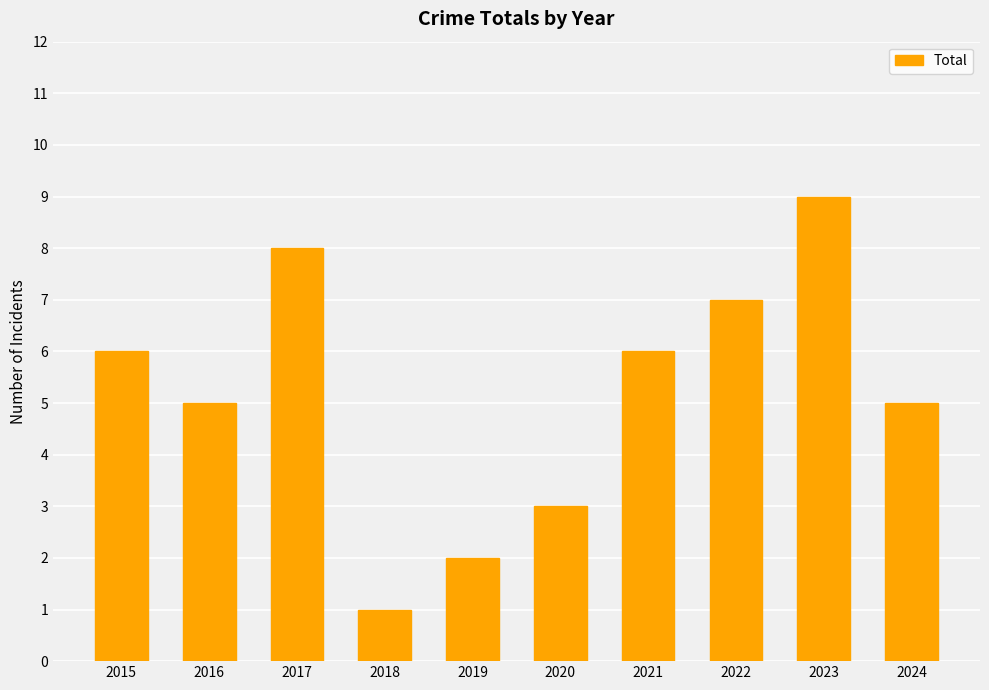

What is the value of the 3rd bar from the left?

8